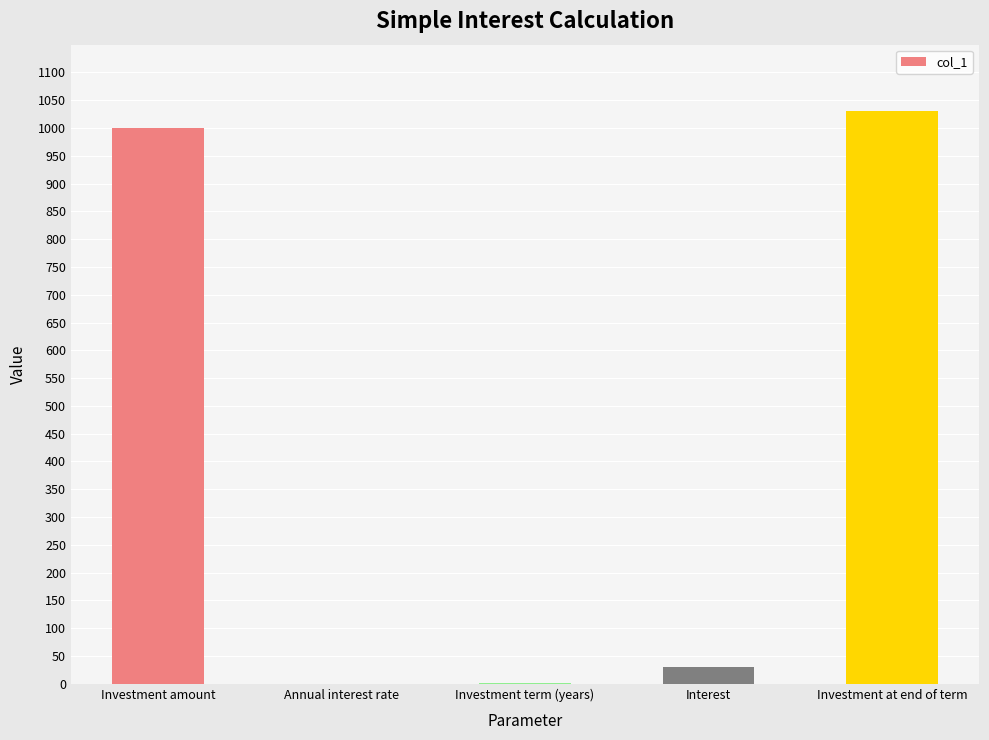

What is the greatest value displayed?

1030.0